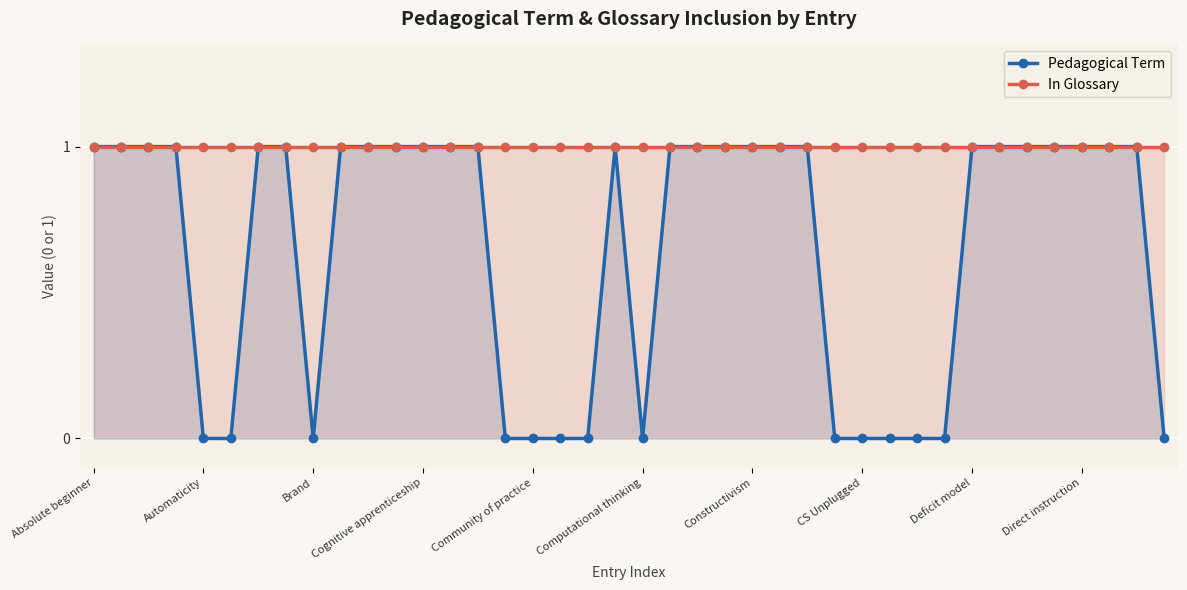

What is the sum of all In Glossary values?

40